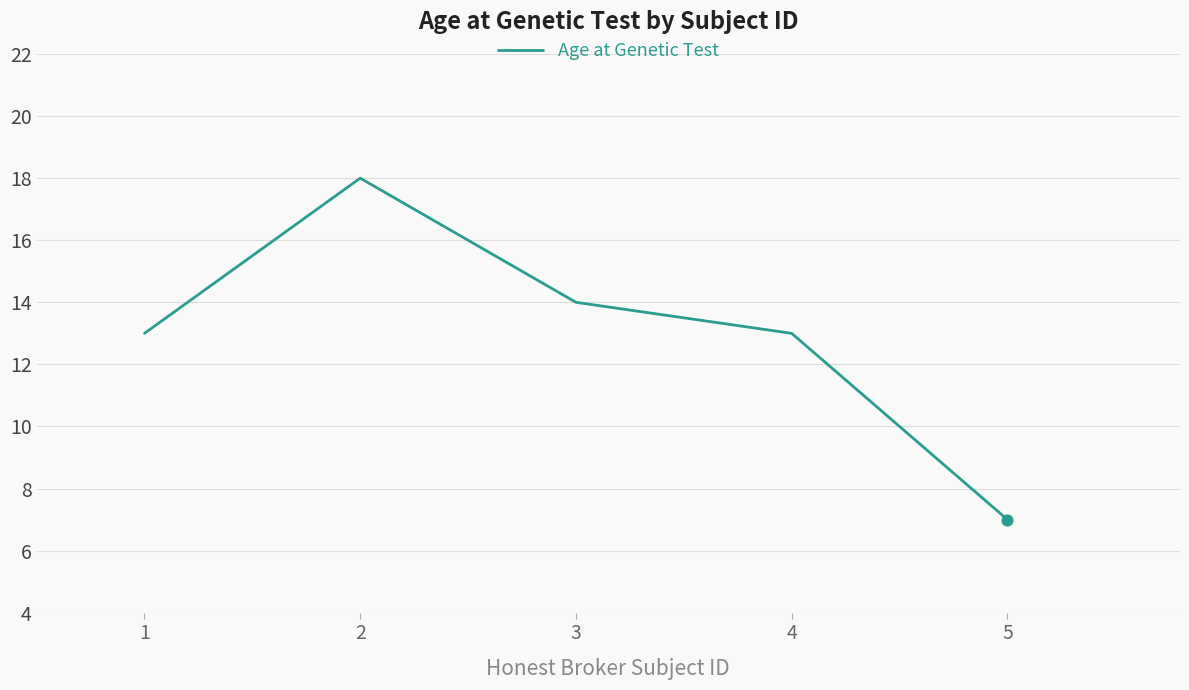

Which has a higher value, 2 or 5?

2